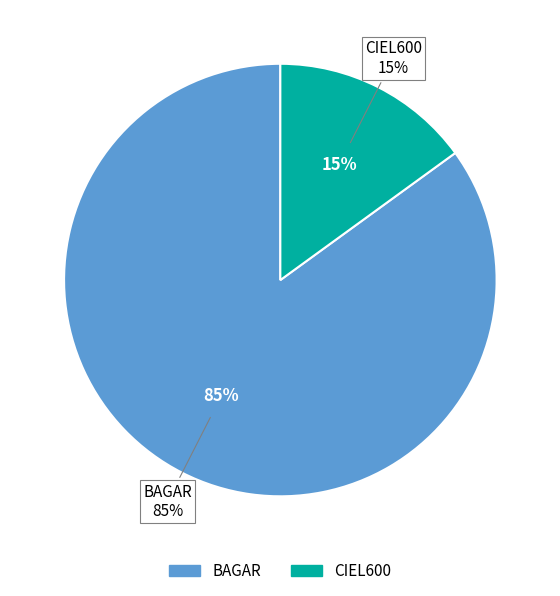

To the nearest percent, what is the difference between the largest and smallest slice percentages?

70%